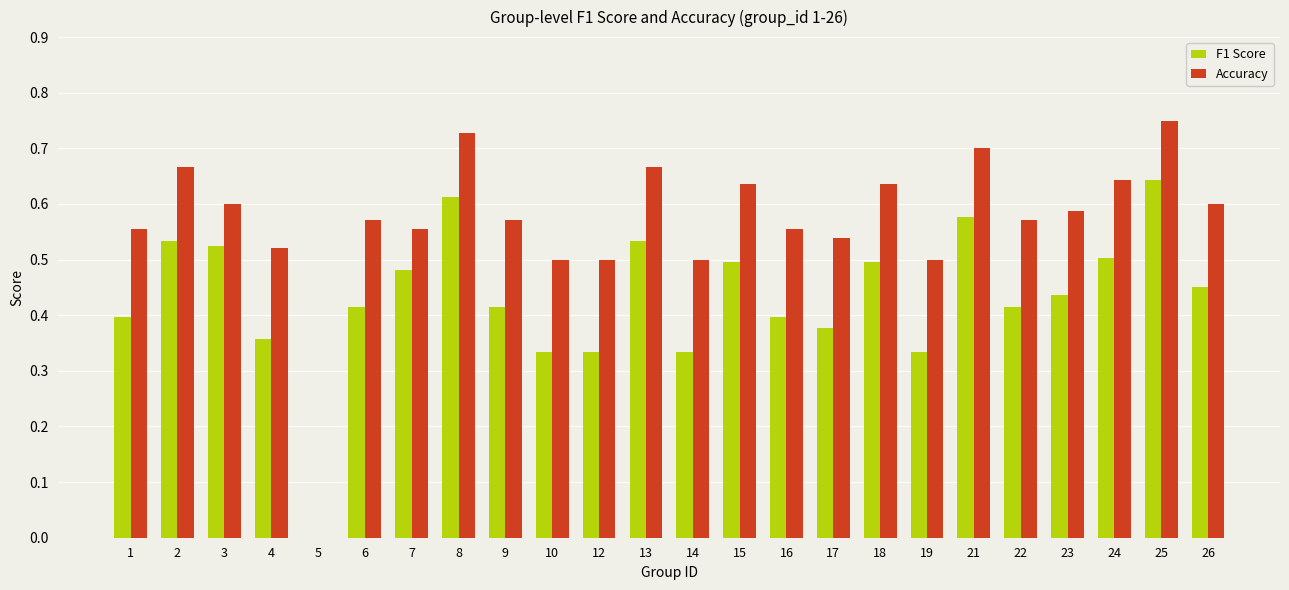

The Accuracy series shows 1.0 at 9. True or false?

False